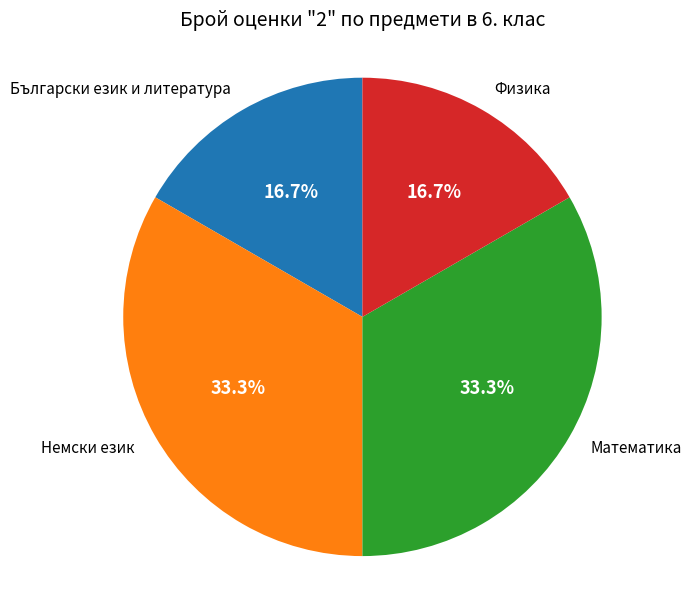

Is there a majority slice in this chart?

No